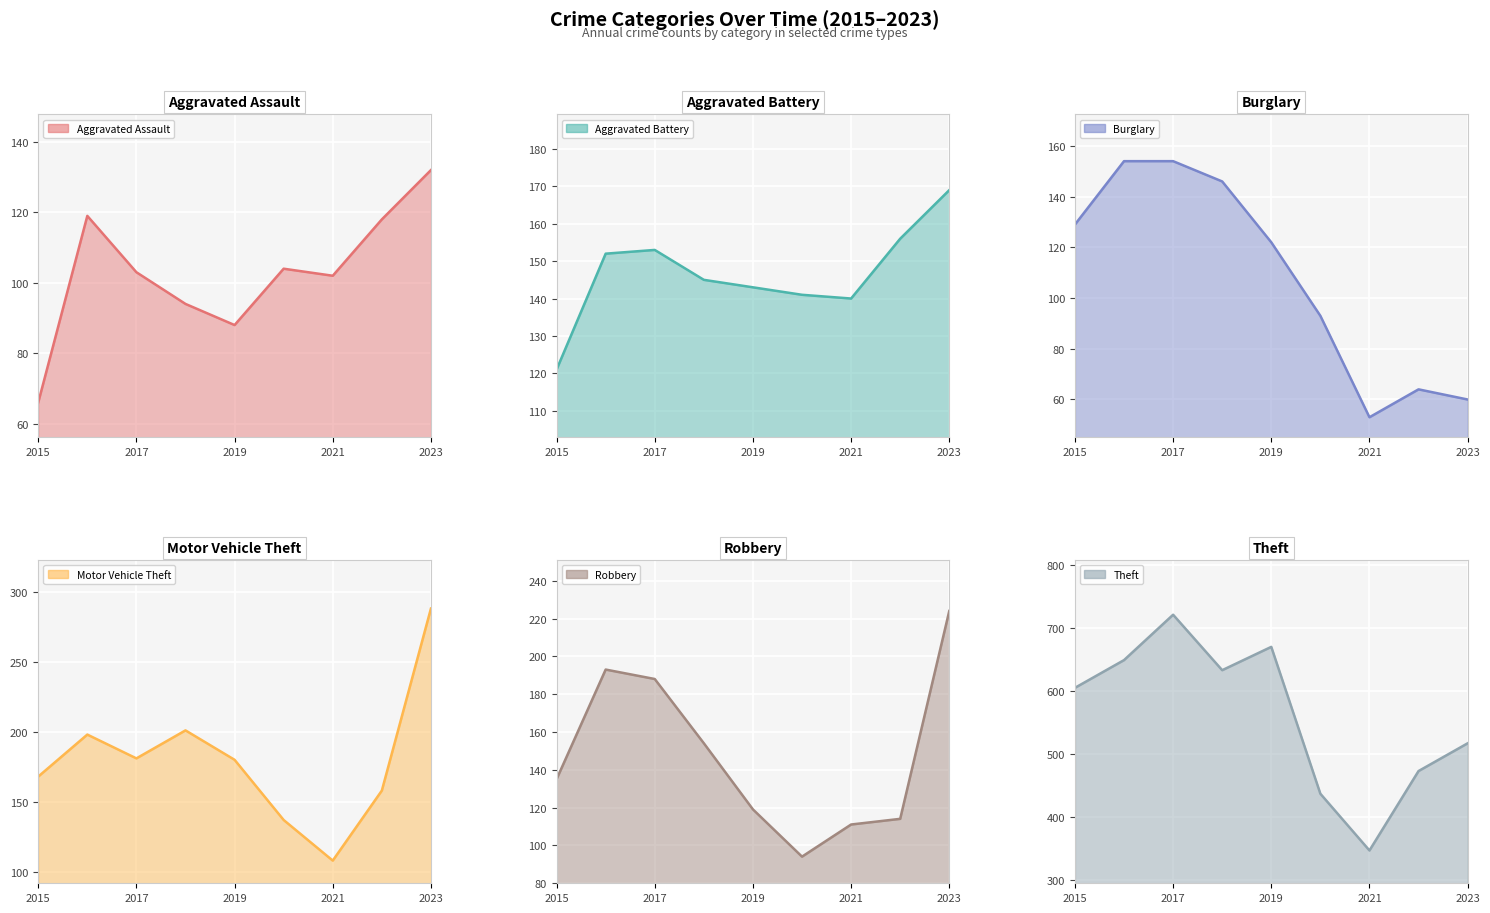

Is it true that Theft equals 295 at 2023?

False